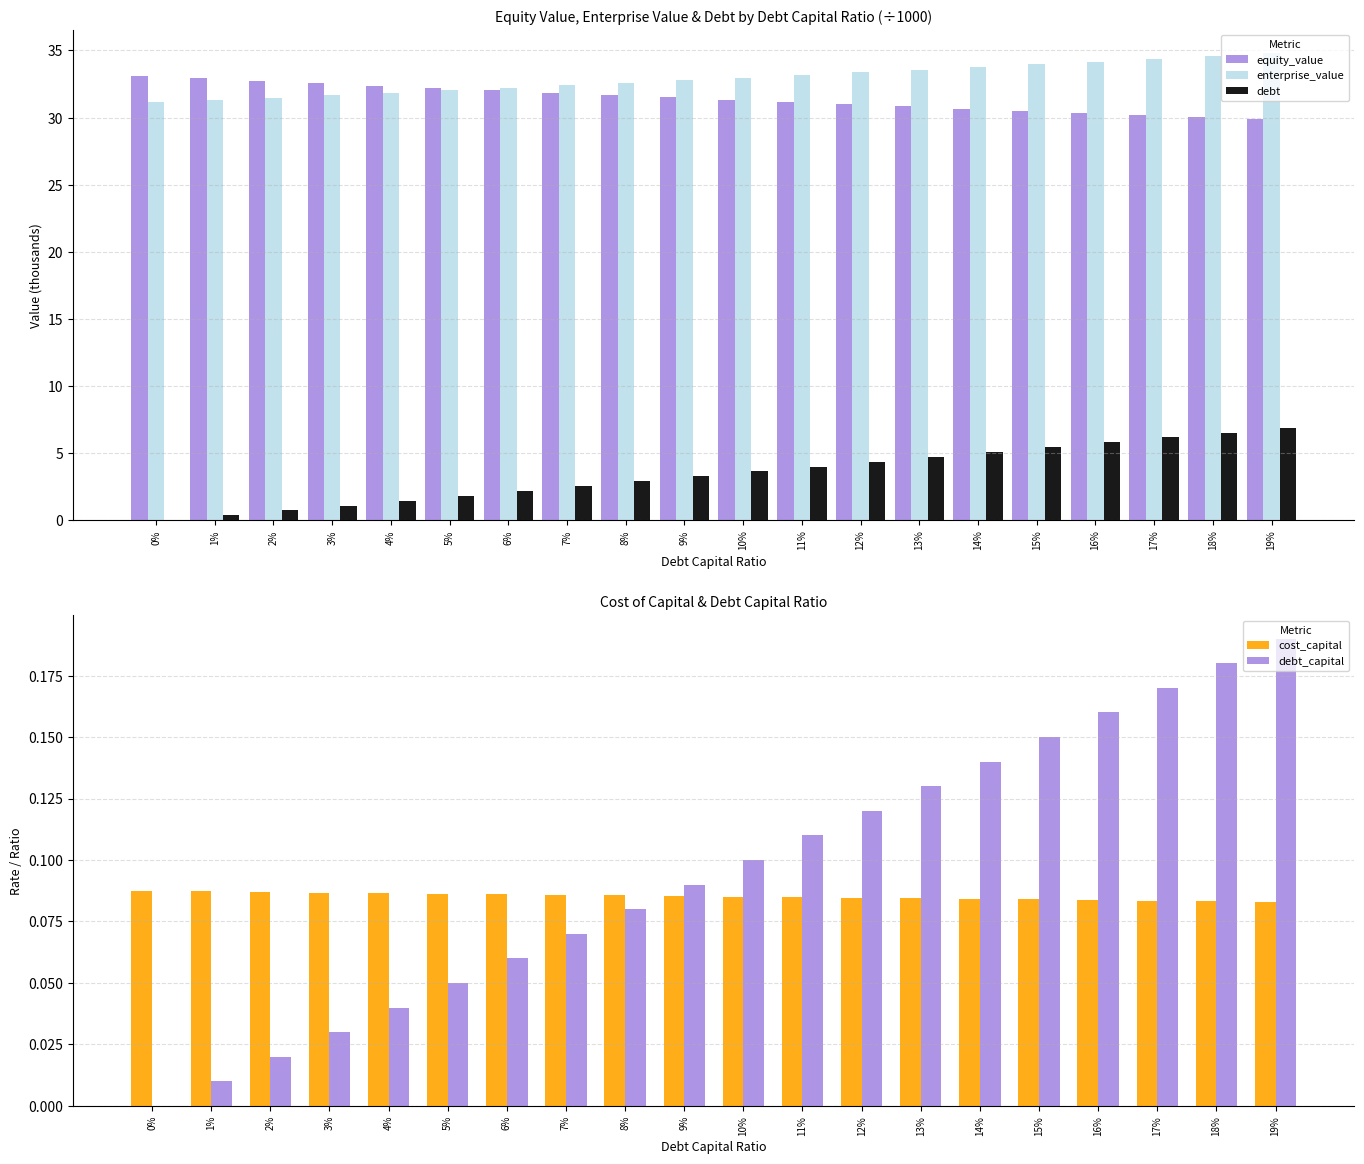

What is the label of the 19th bar from the right?

1%